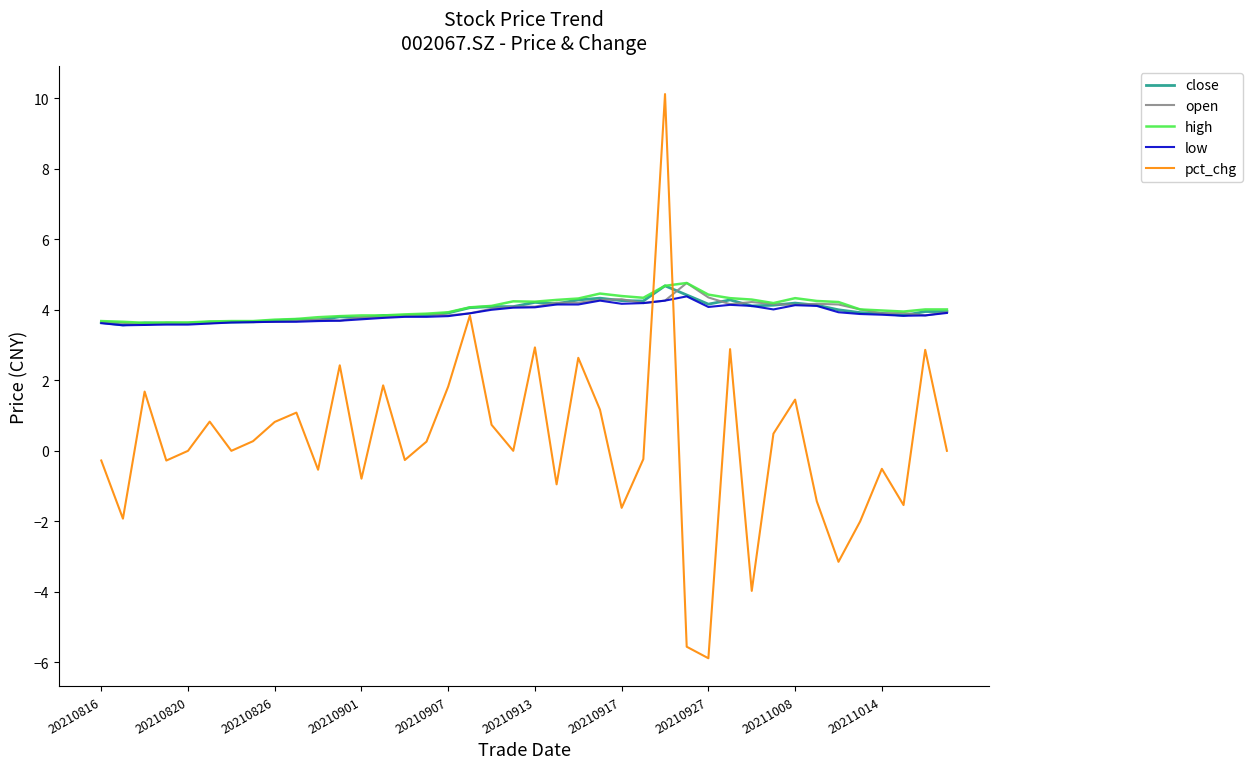

Which series has the widest spread of values?

pct_chg